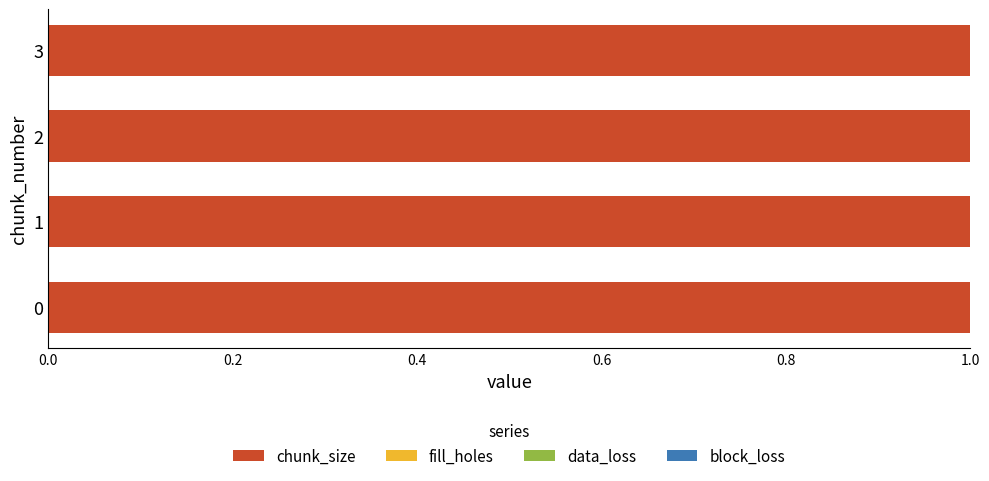

Reading right to left, what are all the values shown in this chart?

chunk_size: 1	1	1	1
fill_holes: 0	0	0	0
data_loss: 0	0	0	0
block_loss: 0	0	0	0